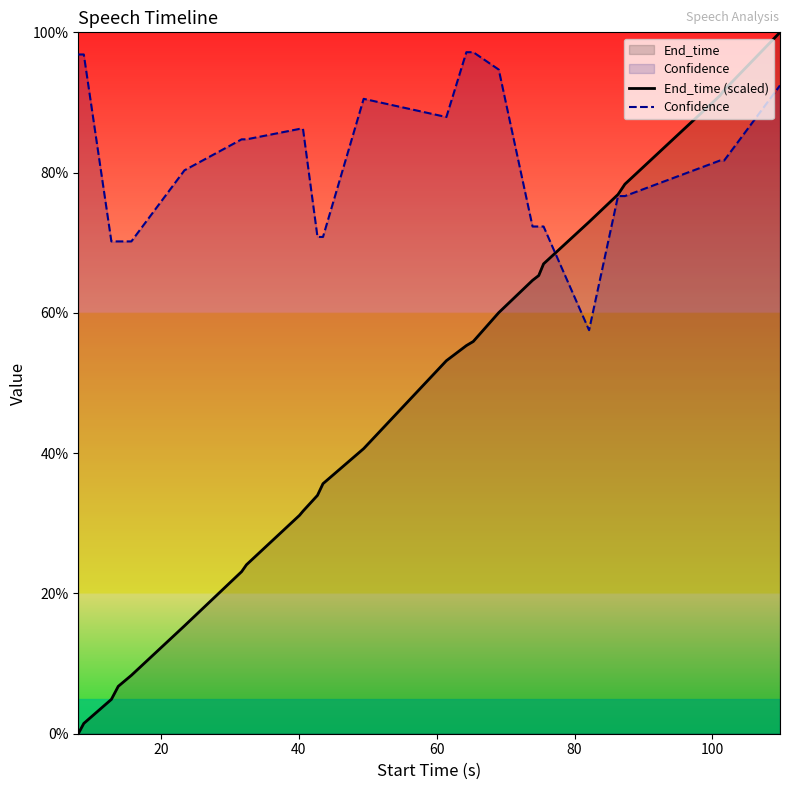

How many series are shown in this chart?

2